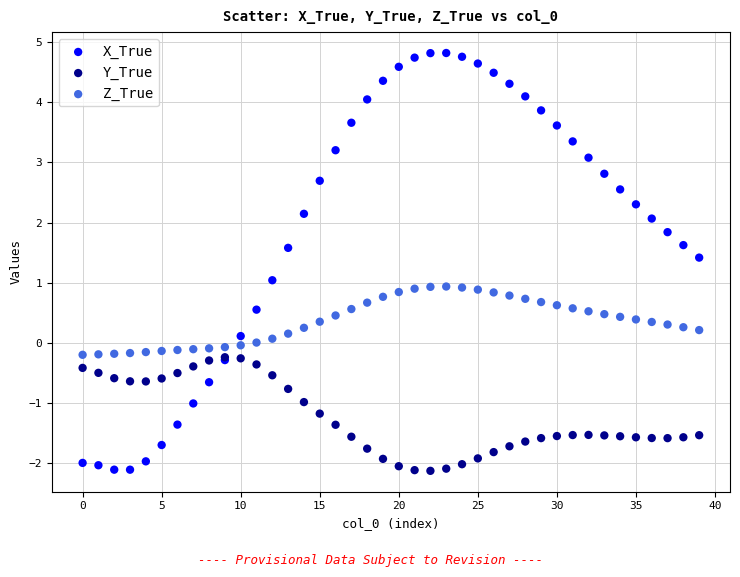

What are all the series names shown in the legend?

X_True, Y_True, Z_True